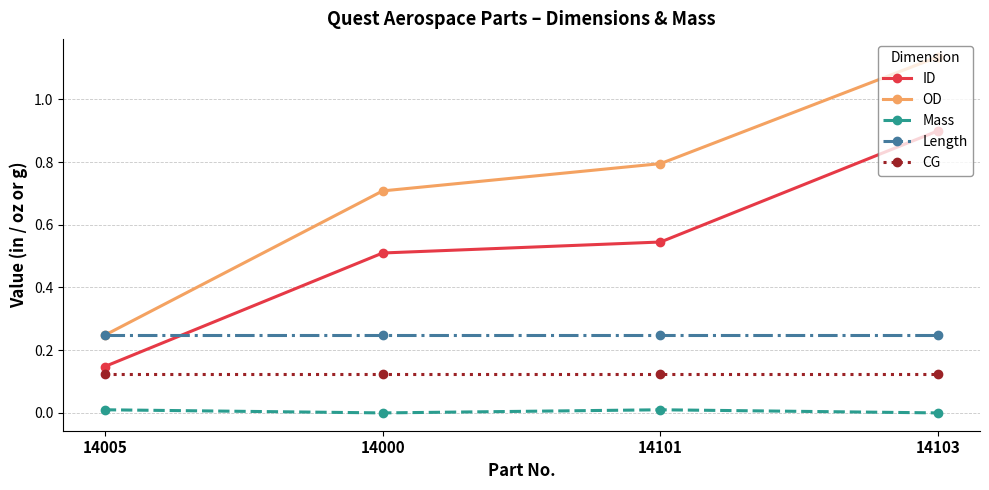

What is the spread (max minus min) of values at 14000?

0.7